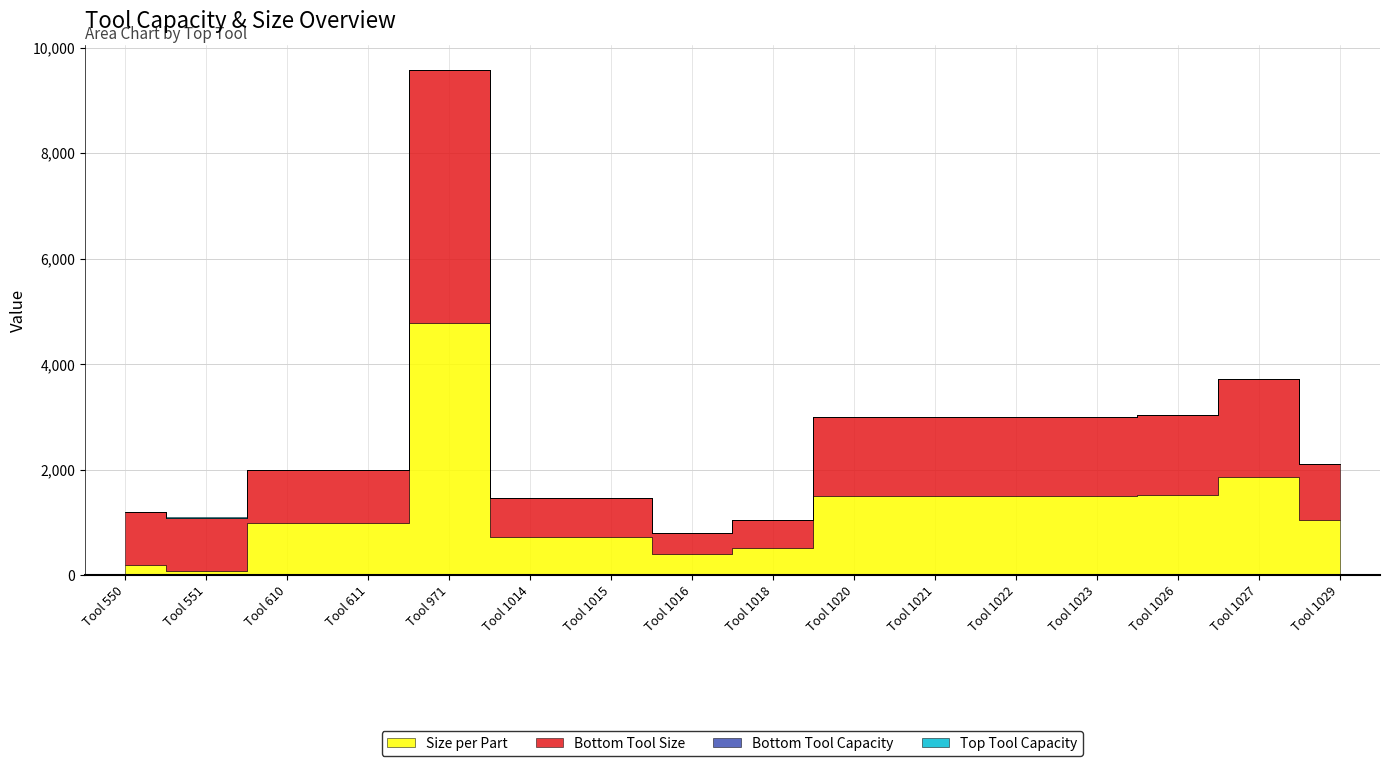

Between Tool 1015 and Tool 1026, which series saw the biggest shift?

Size per Part